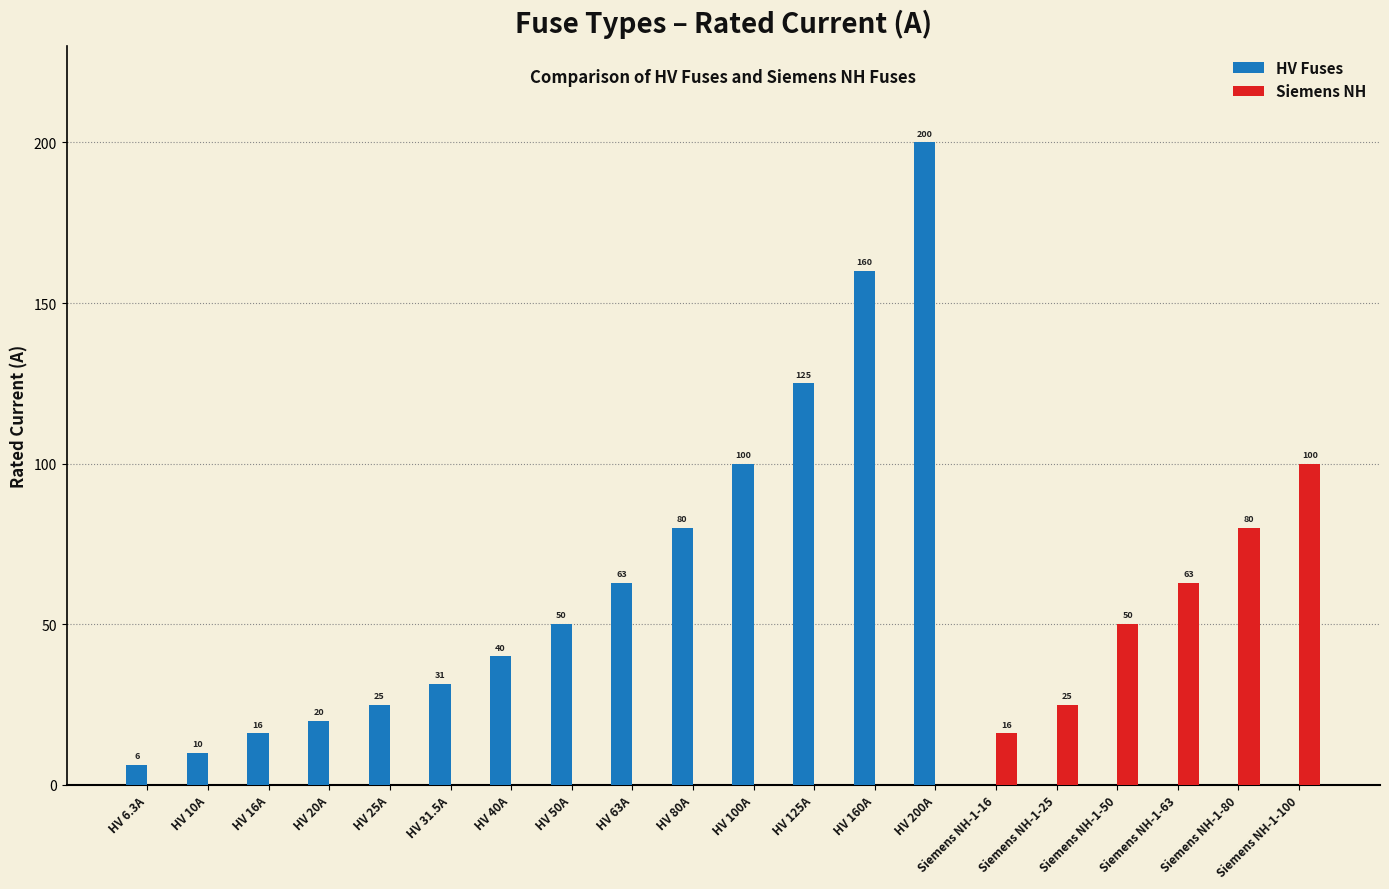

At which category is the sum across all series the highest?

HV 200A